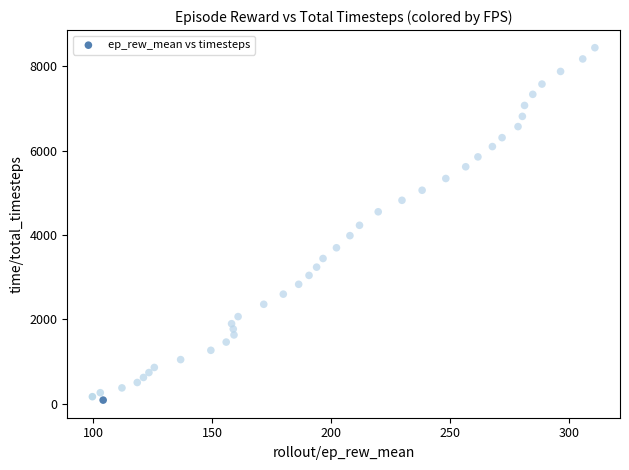

What is the range of Y values (max minus min)?

8344